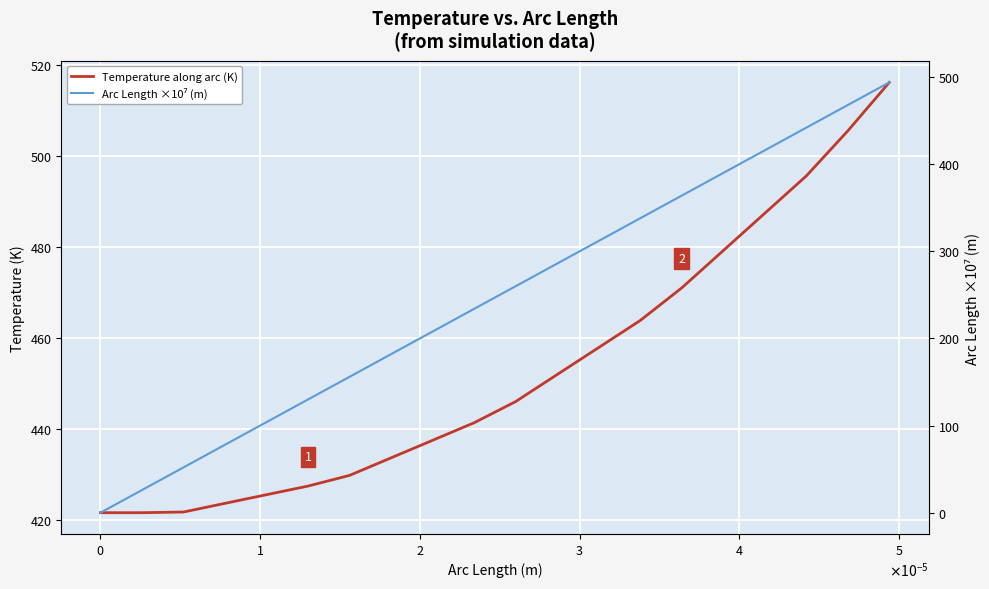

The value of Temperature along arc (K) at 19 is 303.9. True or false?

False